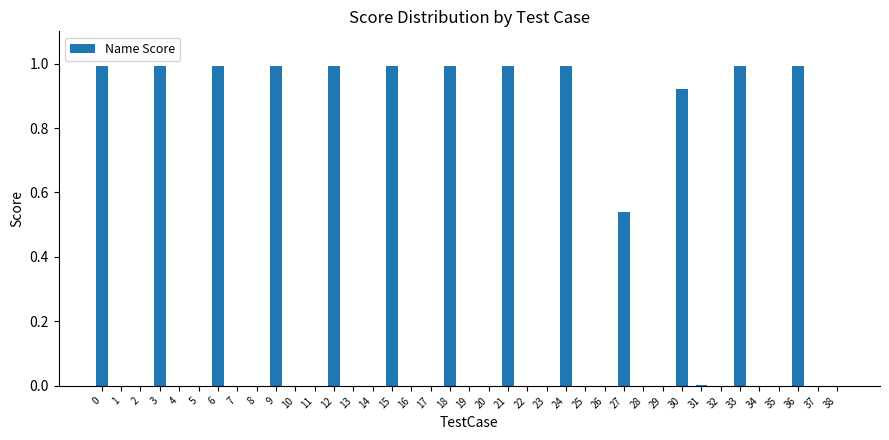

What is the sum of all values?

12.4